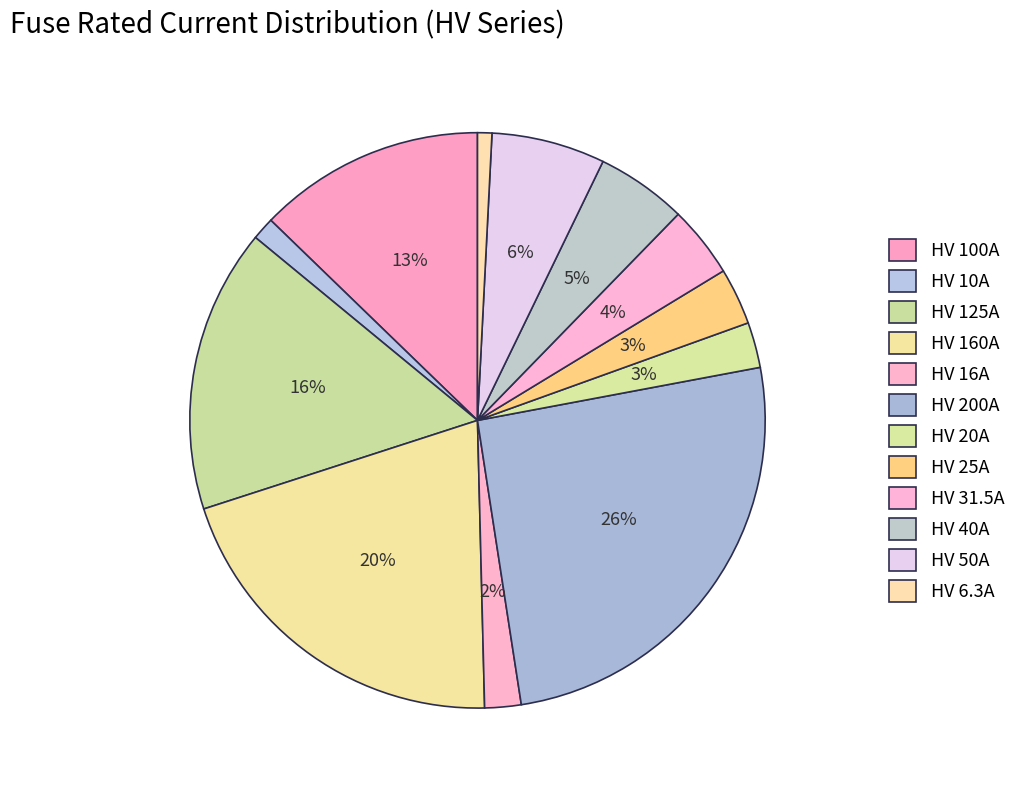

True or false: HV 160A accounts for 33% of the total.

False